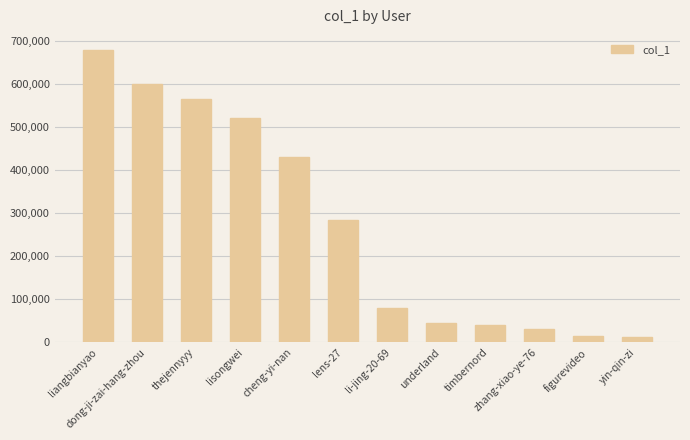

What is the average value?

275354